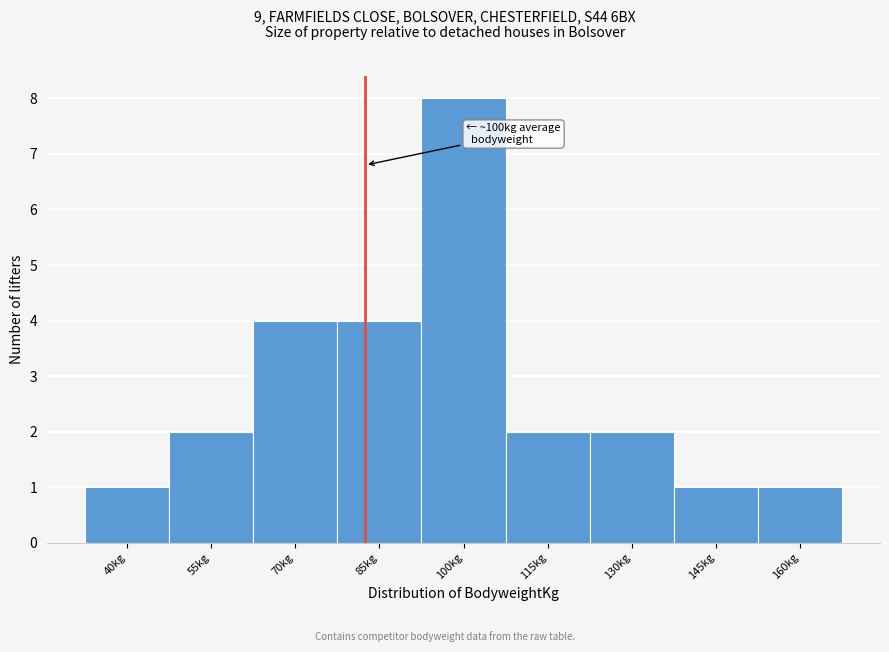

Reading left to right, what are all the values shown in this chart?

1	2	4	4	8	2	2	1	1